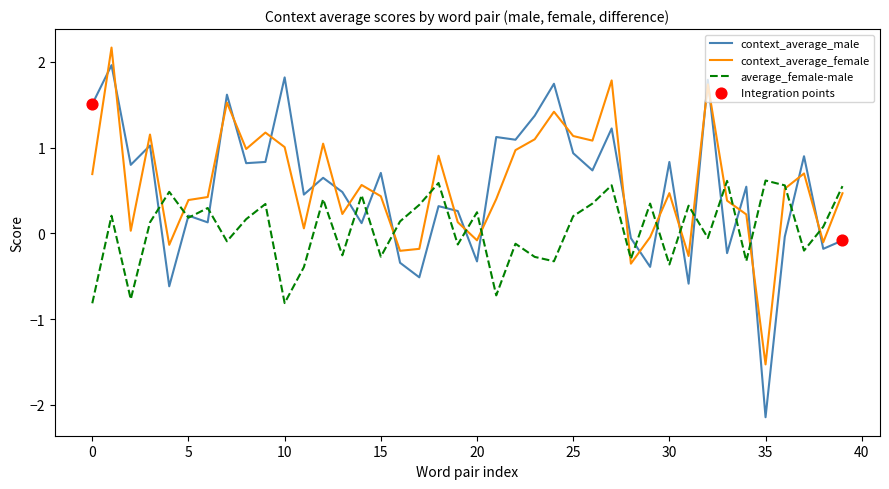

Rank the series by their maximum value, from lowest to highest.

average_female-male, context_average_male, context_average_female